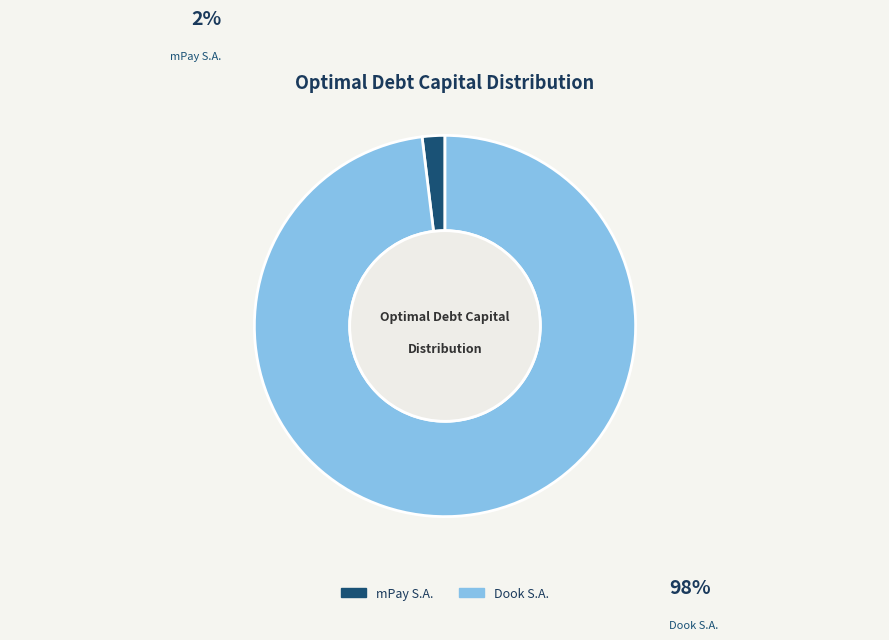

Does any single category account for the majority?

Yes